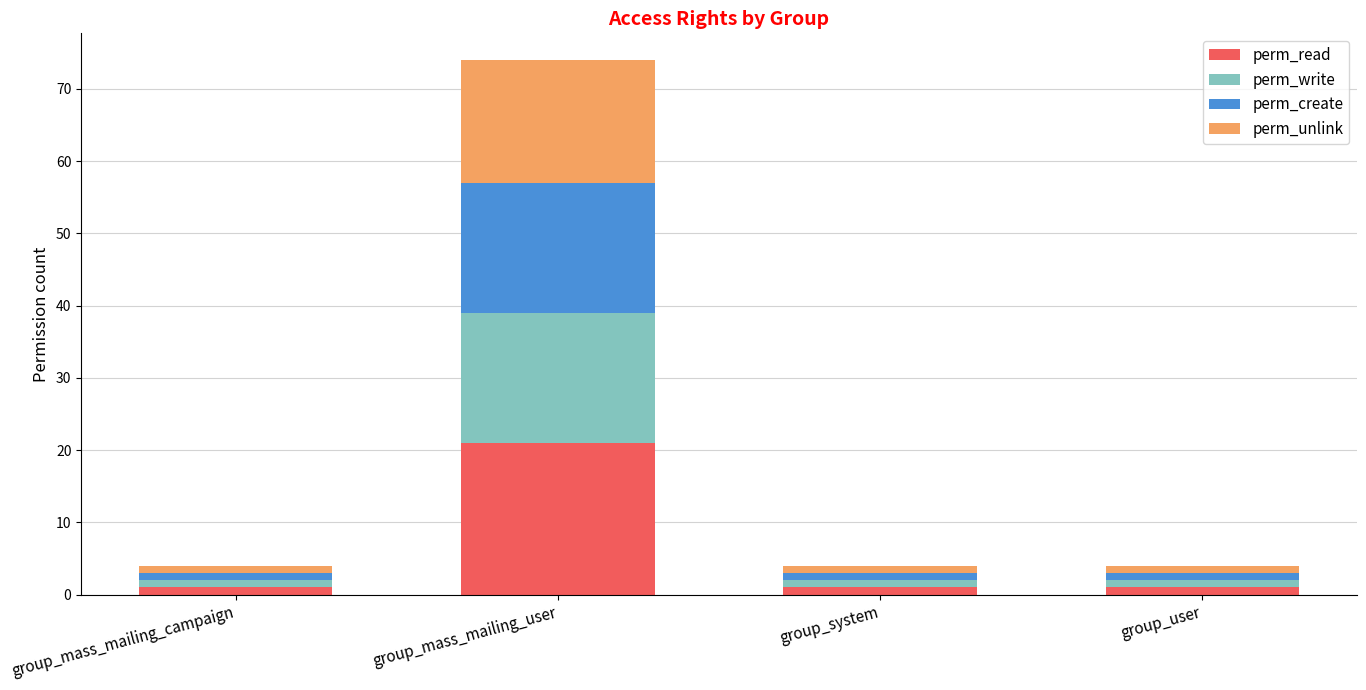

At which category is the sum across all series the highest?

group_mass_mailing_user